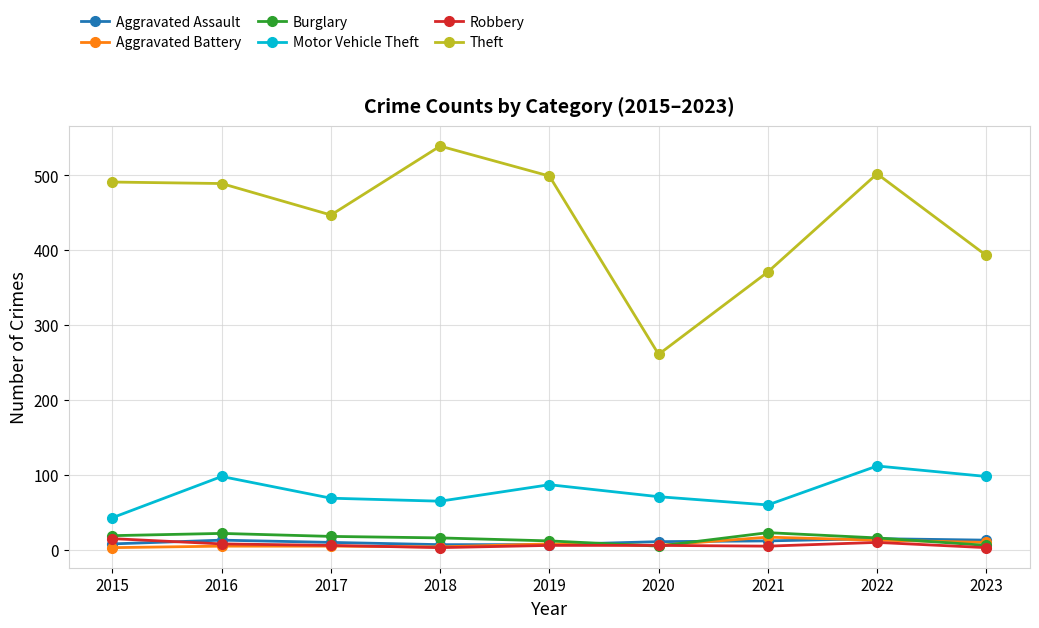

What is the total value across all series at 2018?

634